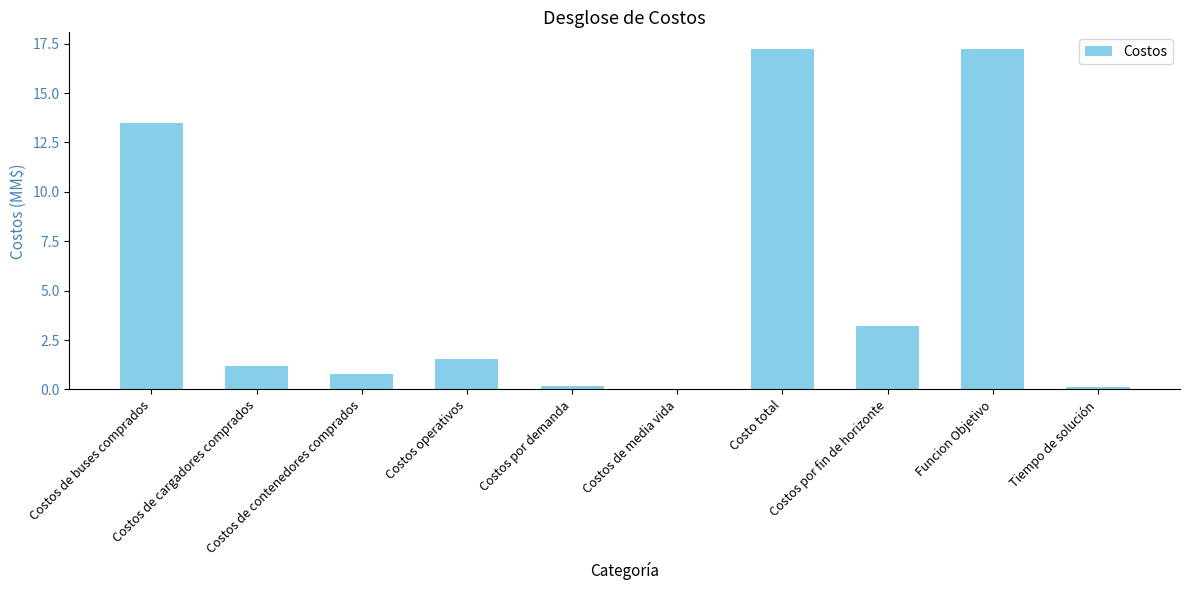

What is the sum of all values?

55.0